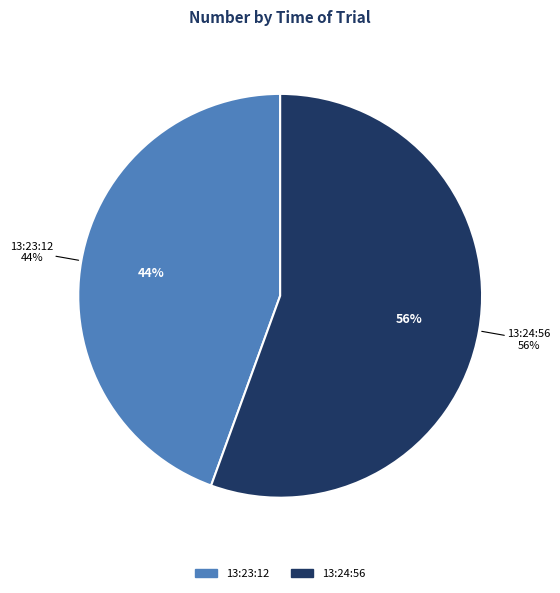

Which has a higher value, 13:23:12 or 13:24:56?

13:24:56